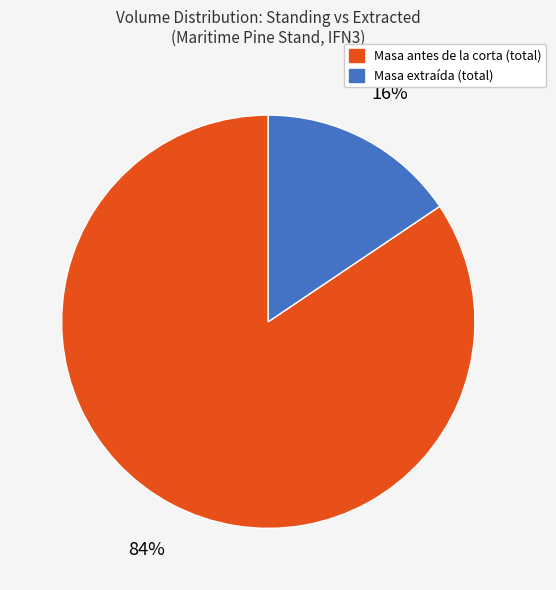

To the nearest percent, what is the average slice percentage?

50%